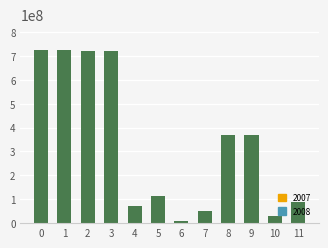

What is the maximum value shown in the chart?

723962009